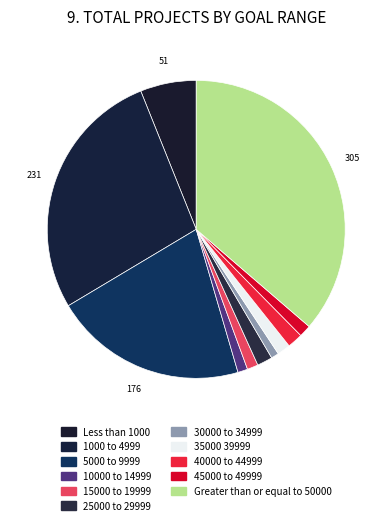

How many slices are in this pie chart?

11